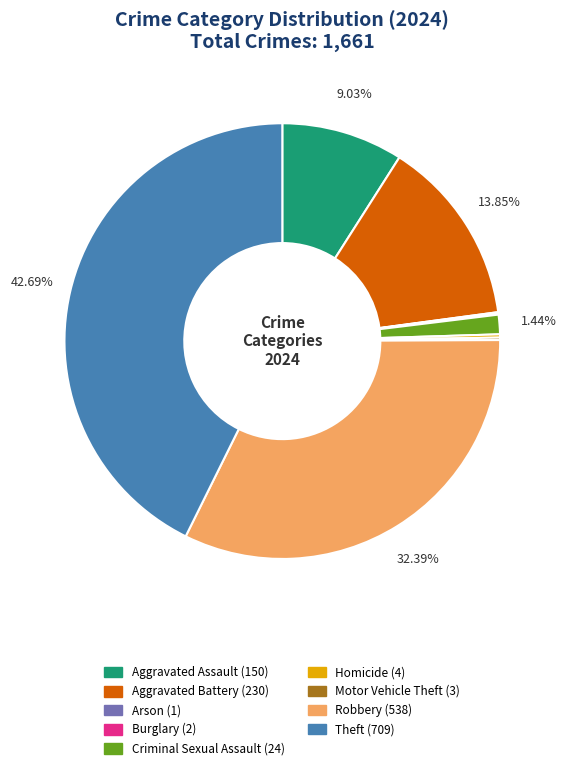

Between Aggravated Battery and Criminal Sexual Assault, which is larger?

Aggravated Battery